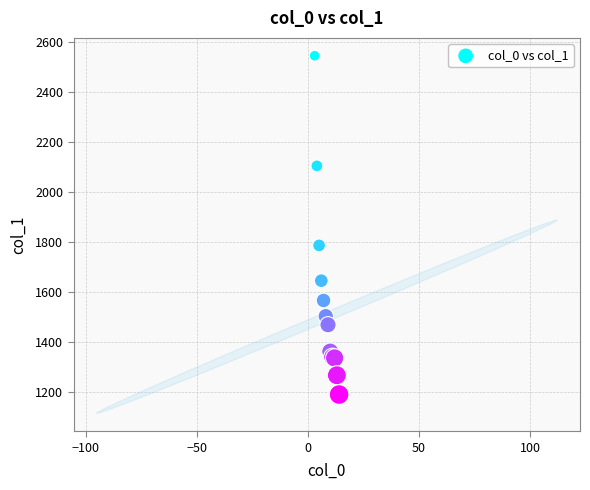

What Y value in the scatter plot is closest to 1866?

1785